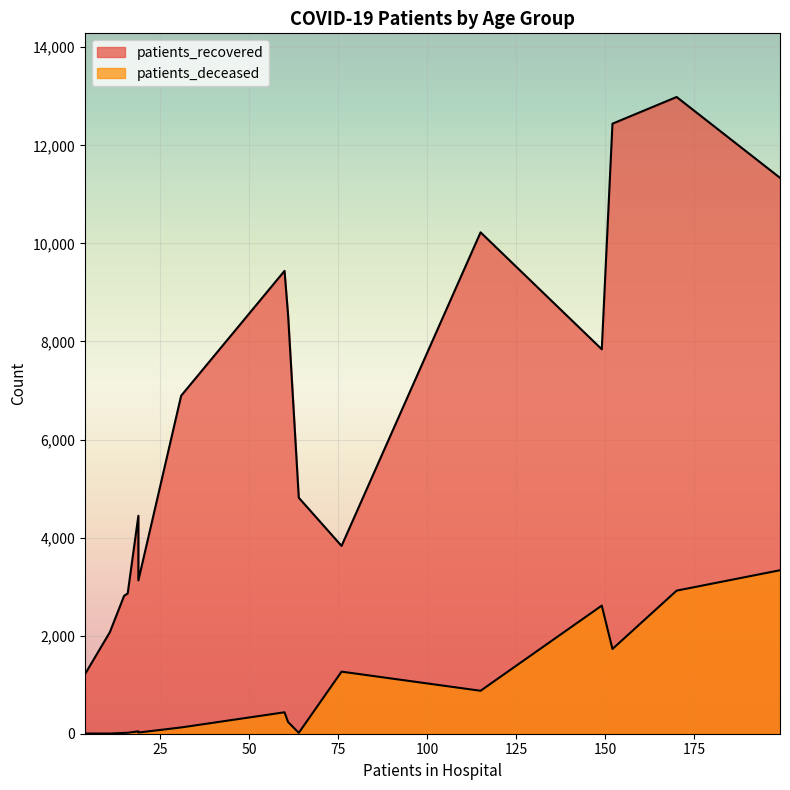

How many lines are shown in the chart?

2